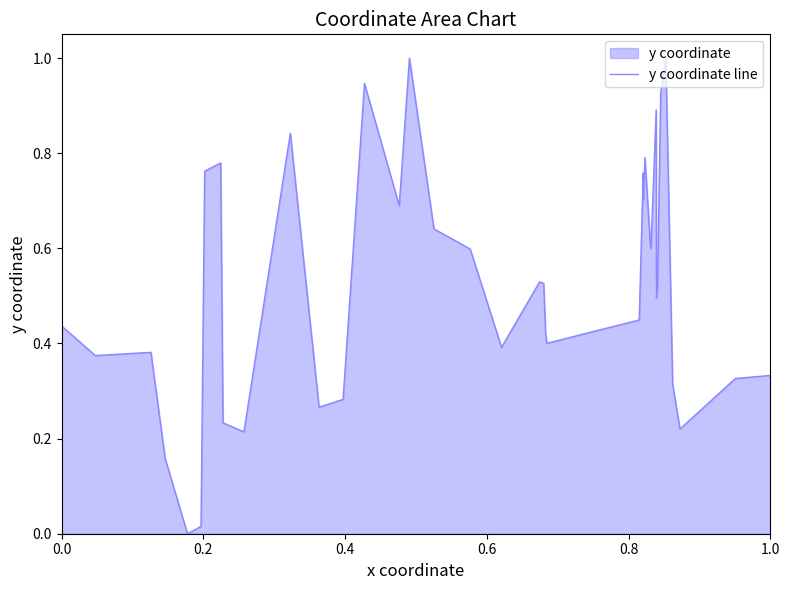

True or false: the data has more than 1 interior local peaks.

True